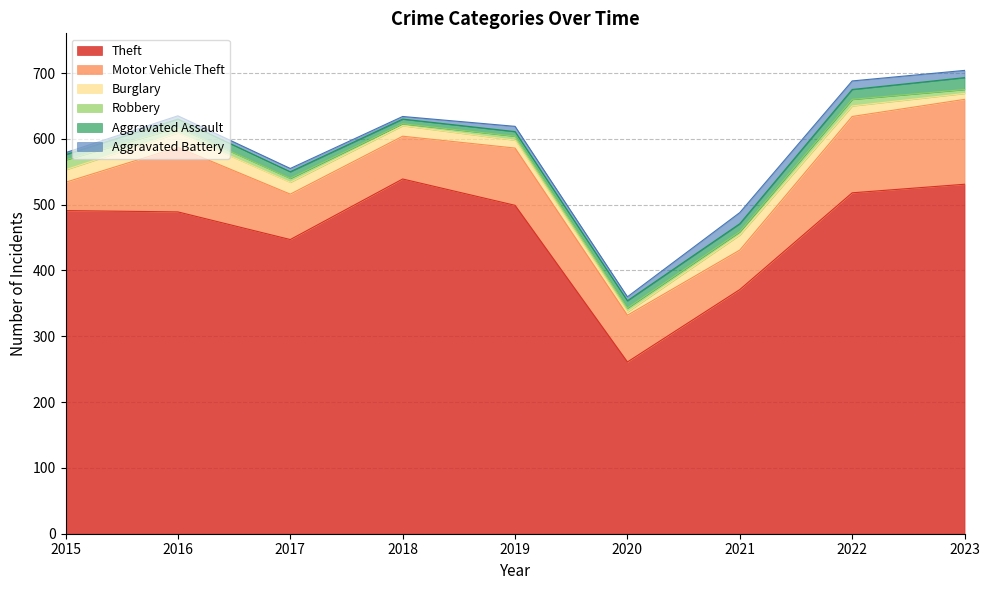

How many interior local peaks does the Burglary series have?

2